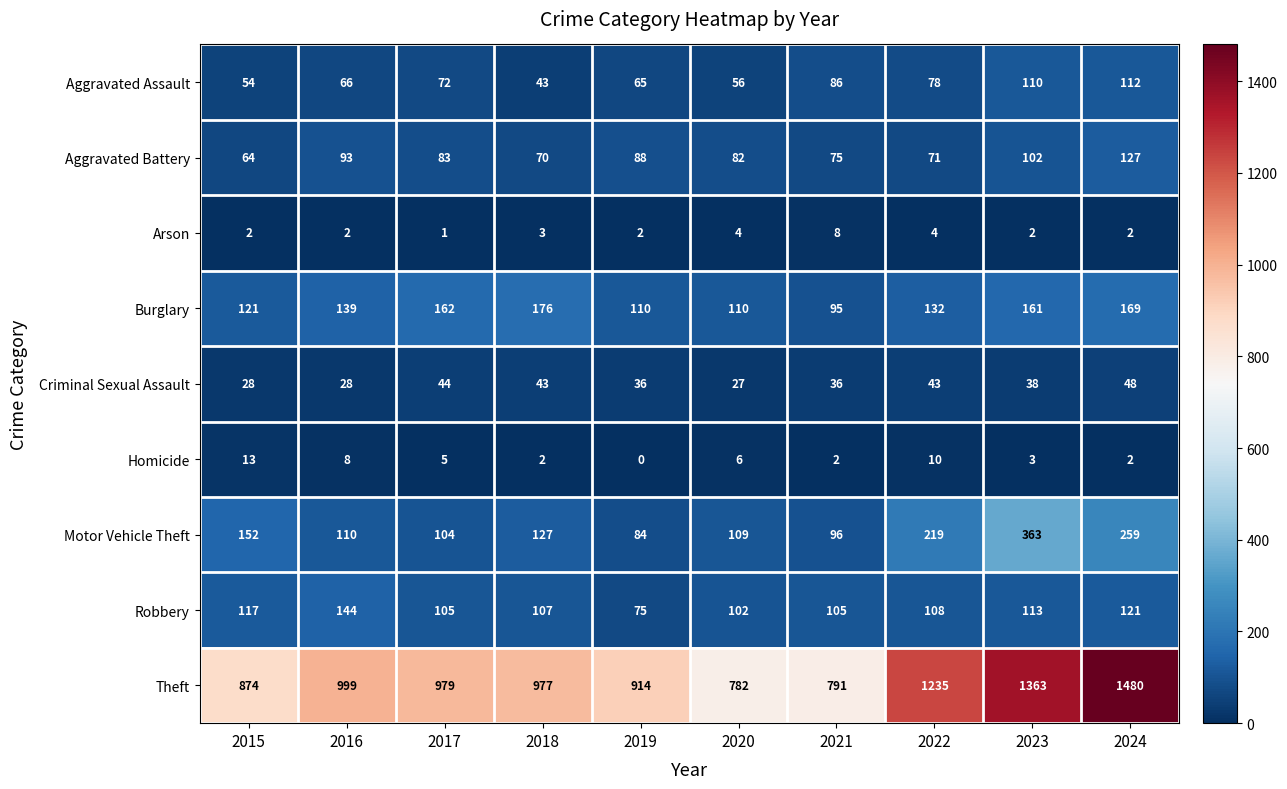

What is the total value across all series at 2020?

1278